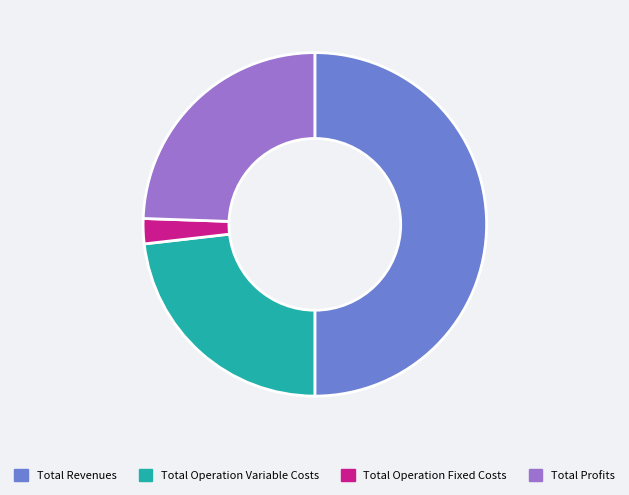

Is the sum of Total Profits and Total Operation Variable Costs greater than half?

No